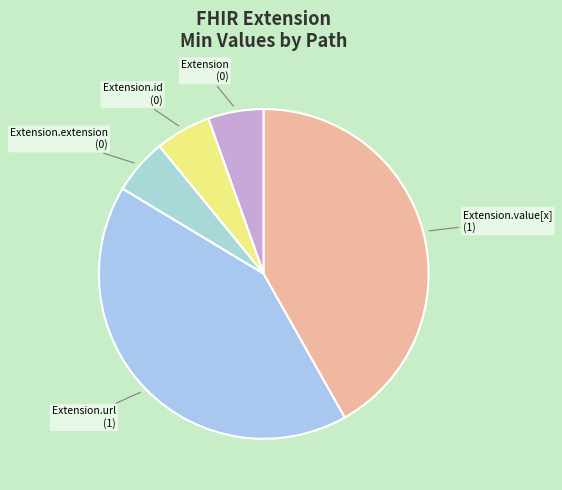

Do Extension and Extension.id together represent more than half of the pie?

No